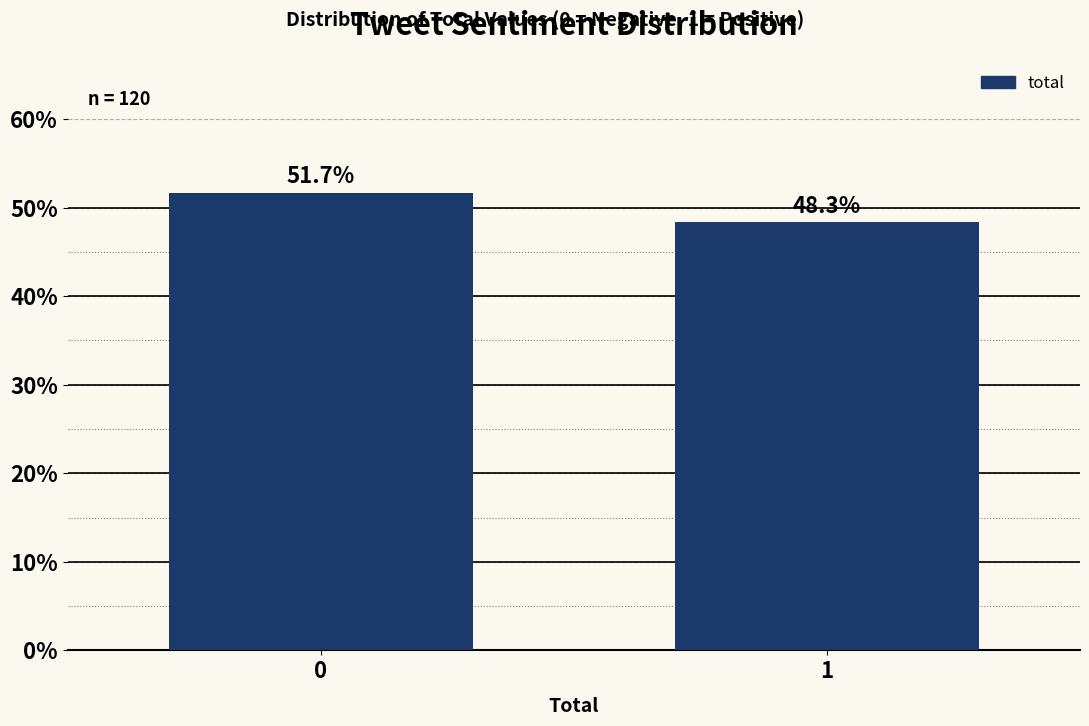

Reading left to right, list all the values displayed in this chart.

0=51.7	1=48.3